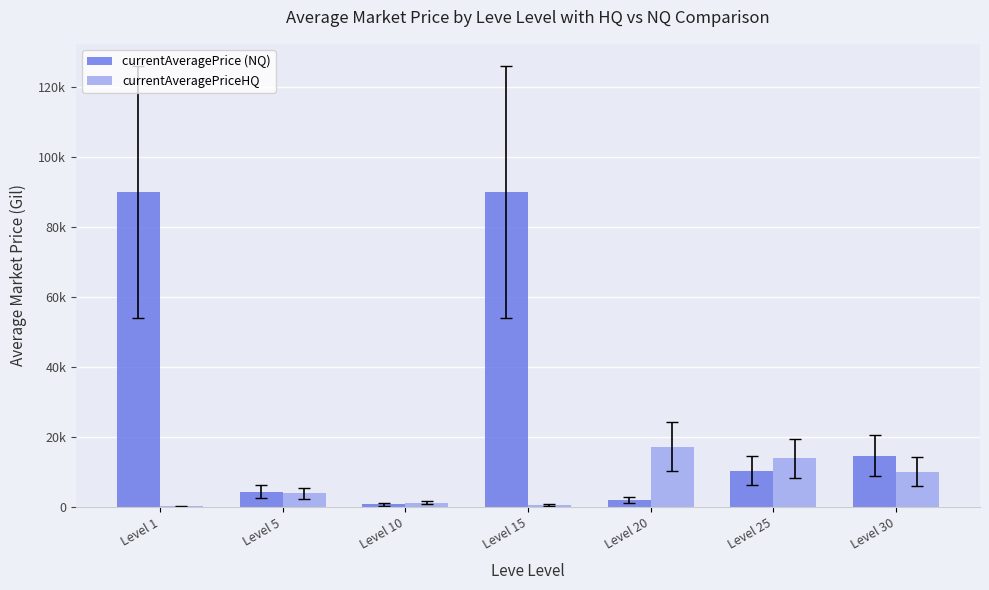

Is it true that currentAveragePrice (NQ) equals 843.0 at Level 10?

True